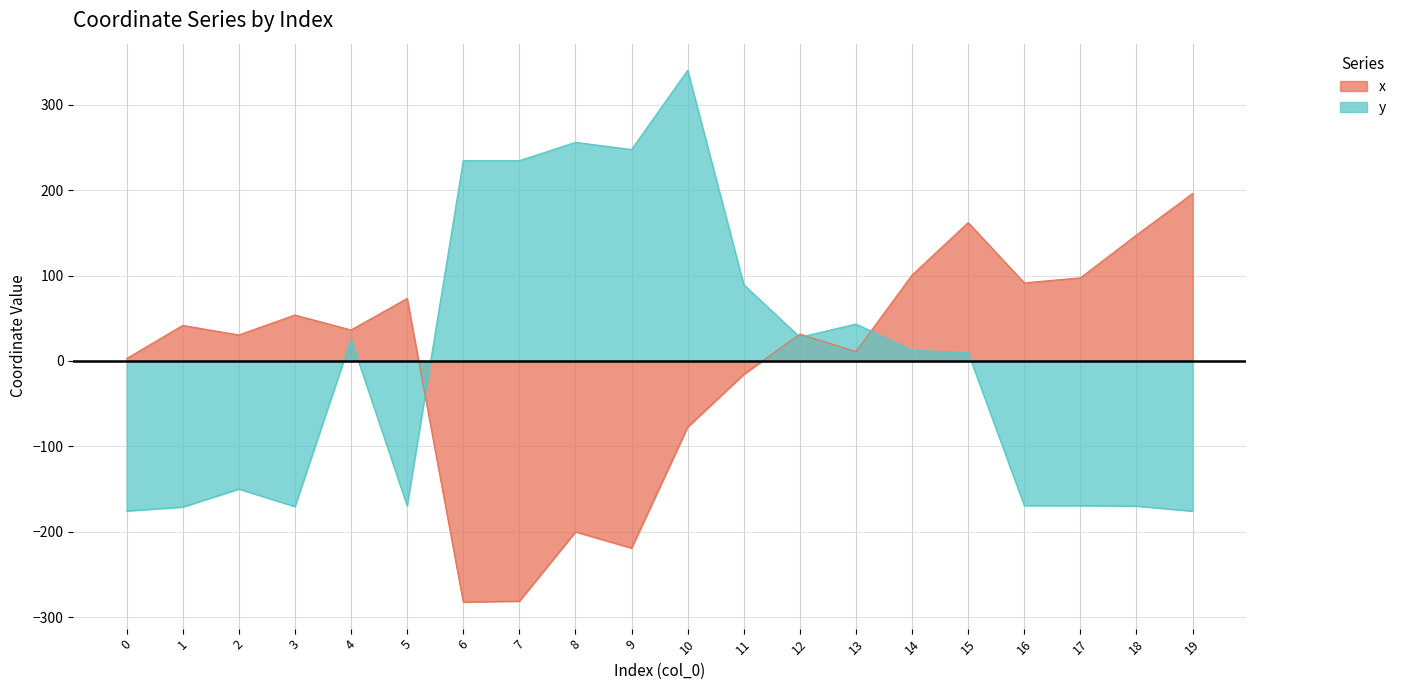

How many data points in y are above 12?

10